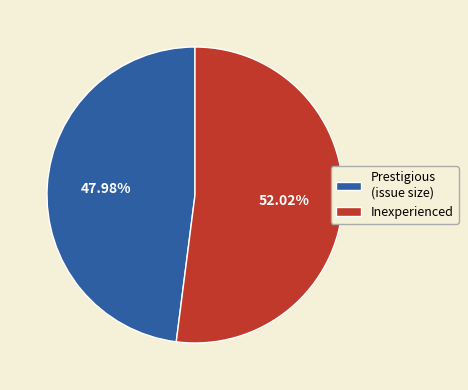

Is the sum of Inexperienced and Prestigious (issue size) greater than half?

Yes